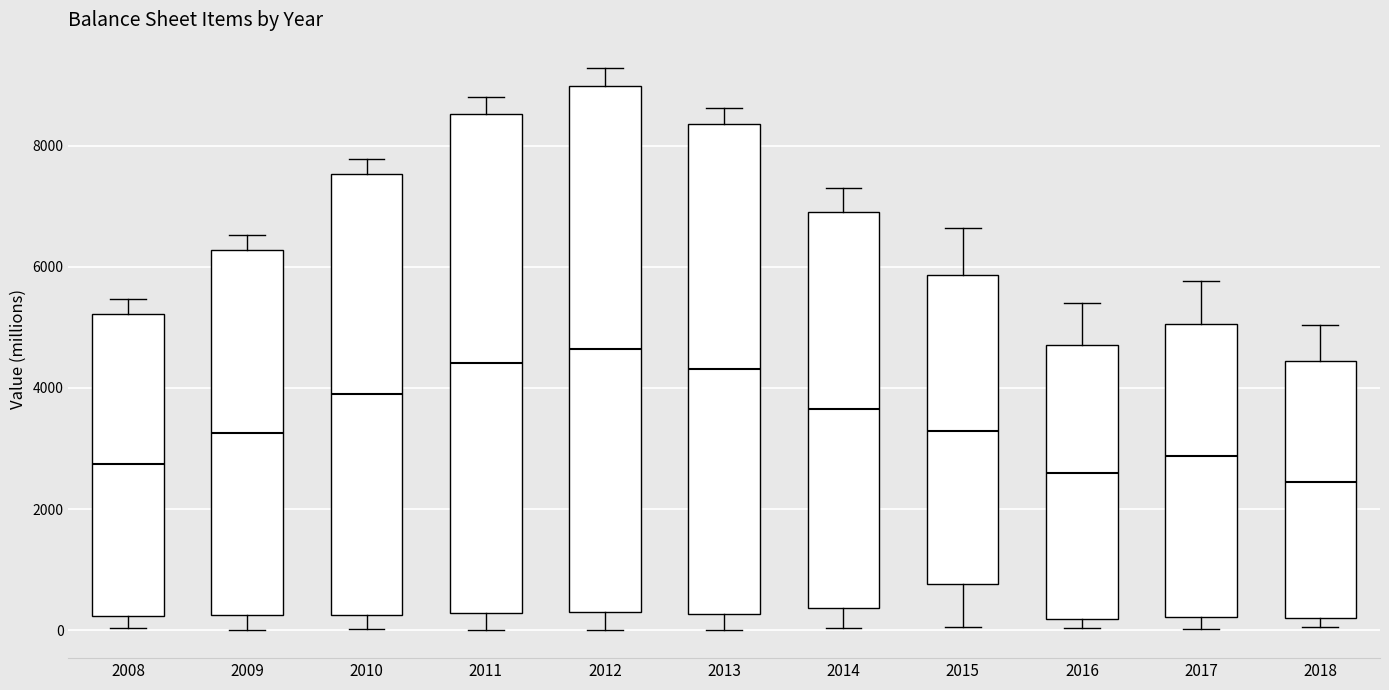

Reading left to right, read every box against the y-axis: the position of its median line, the range the box covers, and the ends of its whiskers. The values are not printed on the chart, so give them approximately, as read against the axis.

2008: median 2800, box 200 to 5200, whiskers 0 to 5400
2009: median 3200, box 200 to 6200, whiskers 0 to 6600
2010: median 3800, box 200 to 7600, whiskers 0 to 7800
2011: median 4400, box 200 to 8600, whiskers 0 to 8800
2012: median 4600, box 200 to 9000, whiskers 0 to 9200
2013: median 4400, box 200 to 8400, whiskers 0 to 8600
2014: median 3600, box 400 to 7000, whiskers 0 to 7200
2015: median 3200, box 800 to 5800, whiskers 0 to 6600
2016: median 2600, box 200 to 4800, whiskers 0 to 5400
2017: median 2800, box 200 to 5000, whiskers 0 to 5800
2018: median 2400, box 200 to 4400, whiskers 0 to 5000